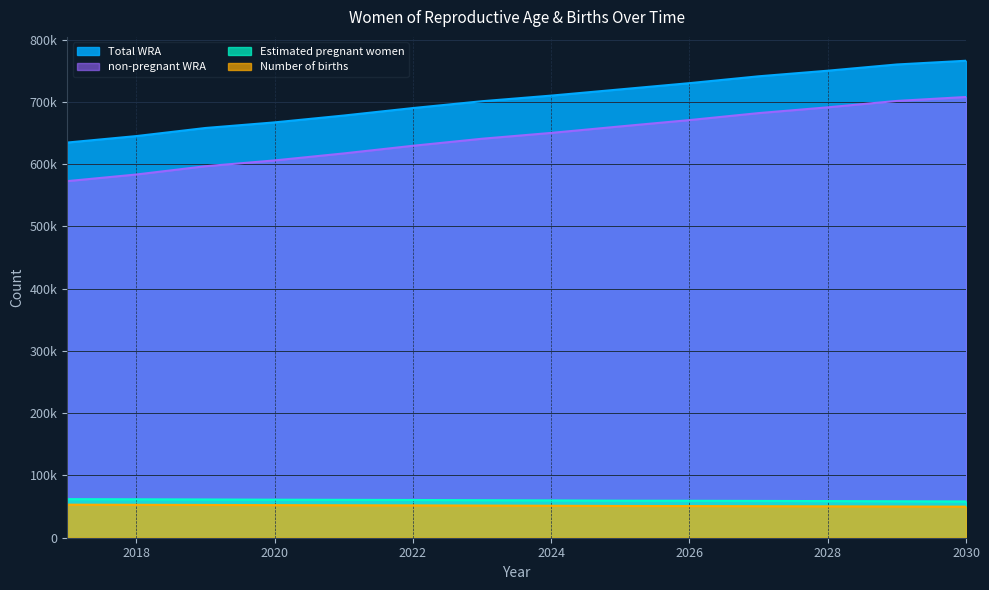

Reading right to left, transcribe all the data shown in this chart.

Total WRA: 766000.0	760000.0	750000.0	741000.0	730000.0	720000.0	710000.0	701000.0	690000.0	678000.0	667000.0	658000.0	645000.0	634615.0
Estimated pregnant women: 58201.0	58537.9	58825.0	59083.1	59312.1	59466.5	59904.5	60256.6	60592.4	60839.3	61070.0	61424.3	61704.1	61952.5
non-pregnant WRA: 707799.0	701462.1	691175.0	681916.9	670687.9	660533.5	650095.5	640743.4	629407.6	617160.7	605930.0	596575.7	583295.9	572662.5
Number of births: 49865.2	50153.9	50399.9	50621.0	50817.2	50949.5	51324.7	51626.4	51914.1	52125.7	52323.3	52626.8	52866.6	53079.5